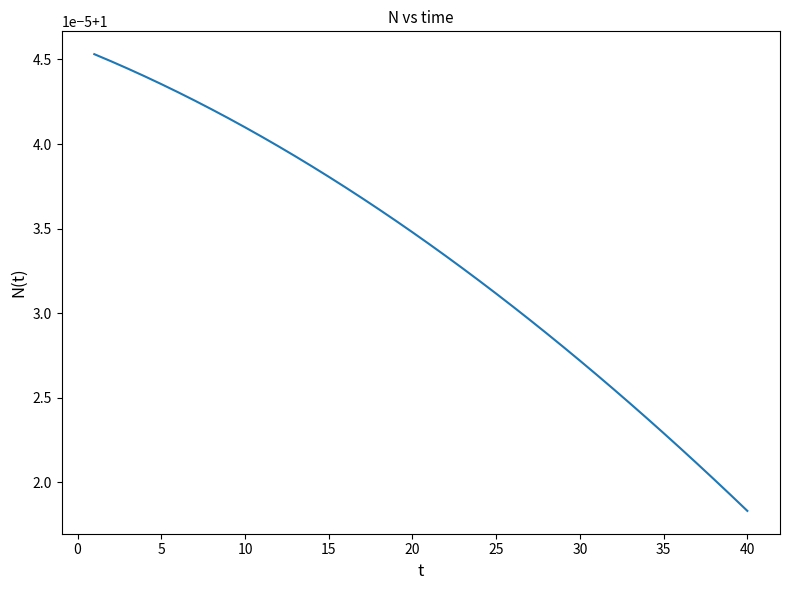

Does the chart display data point markers on the line(s)?

No